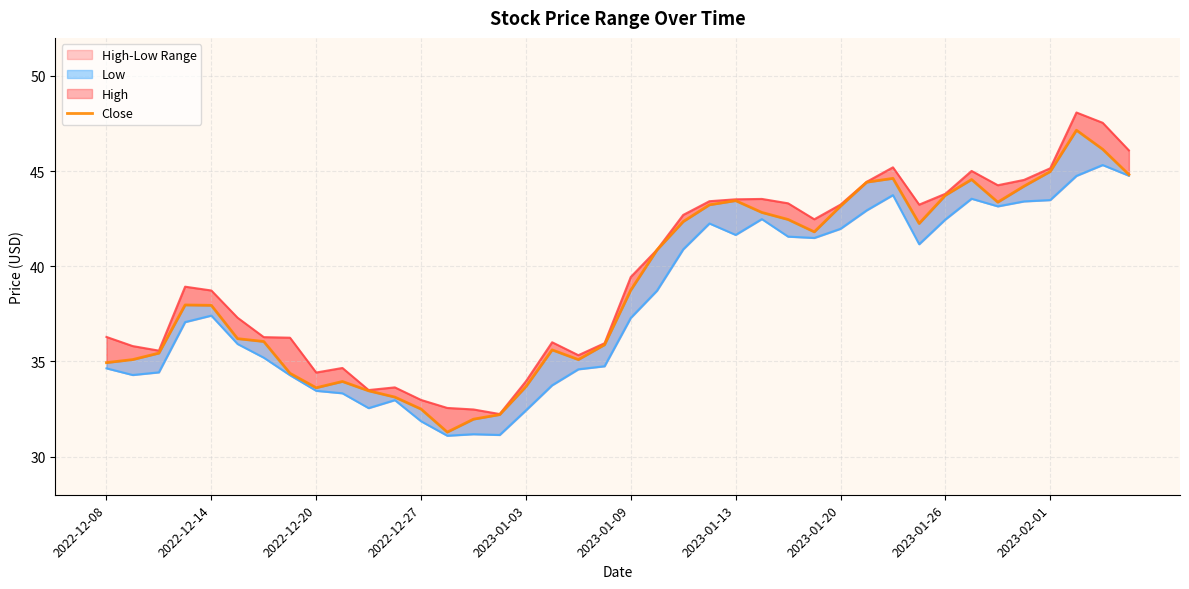

True or false: Close and Low cross at least once.

False